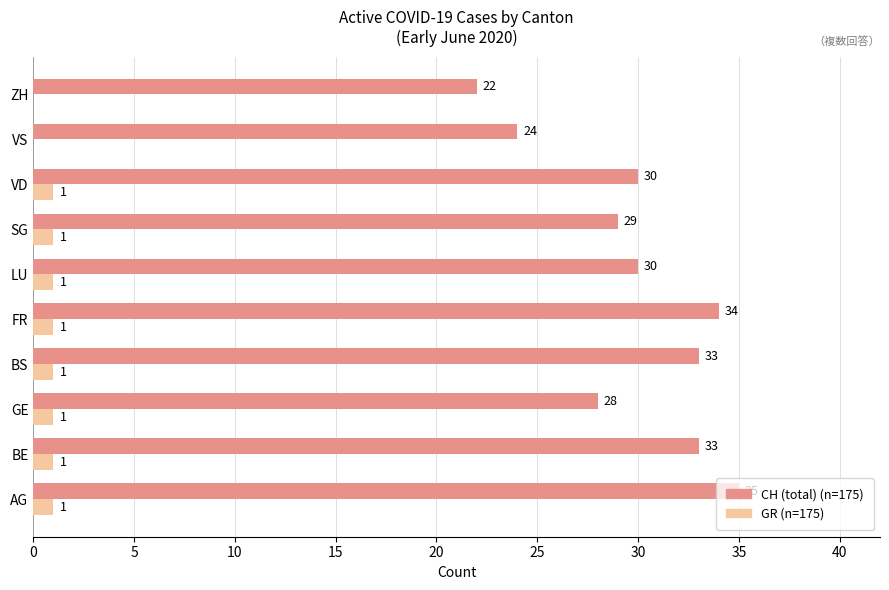

At which category is the sum across all series the highest?

AG